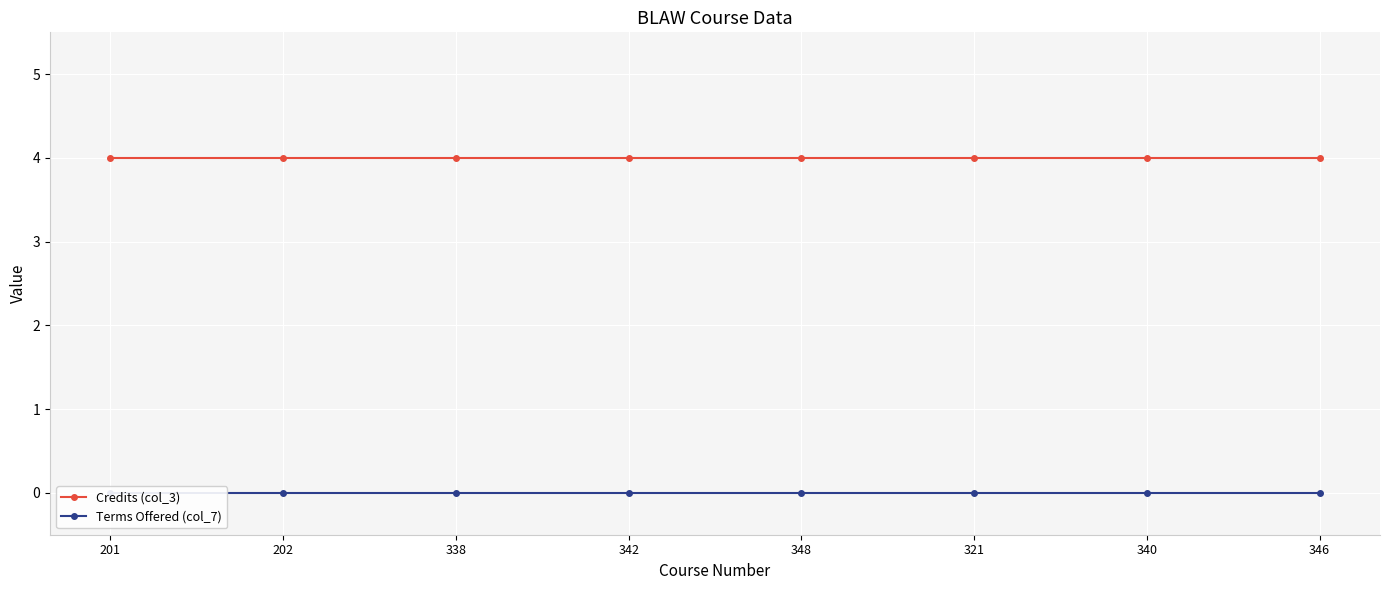

What is the average value of the Credits (col_3) series?

4